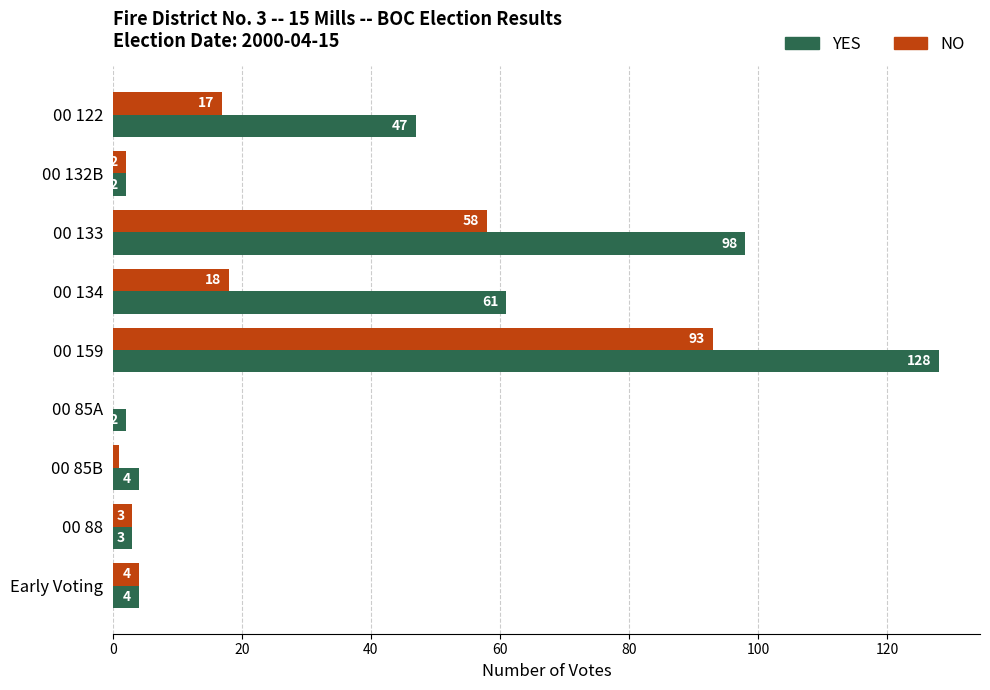

At which label is NO closest to 46?

00 133